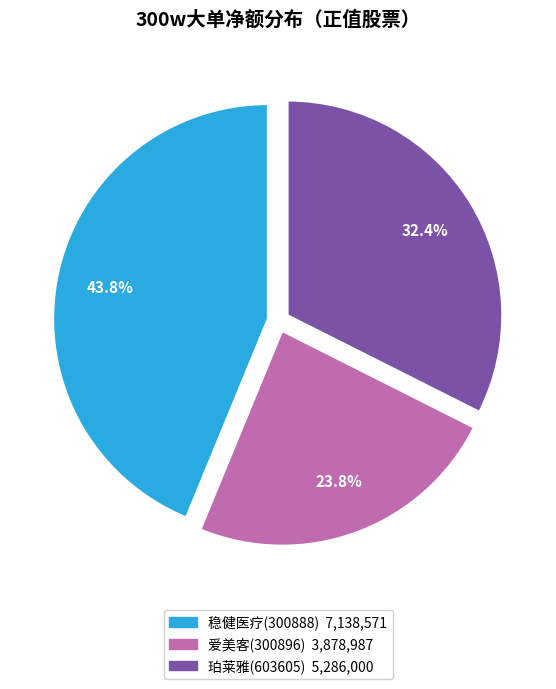

To the nearest percent, what is the difference between the largest and smallest slice percentages?

20%